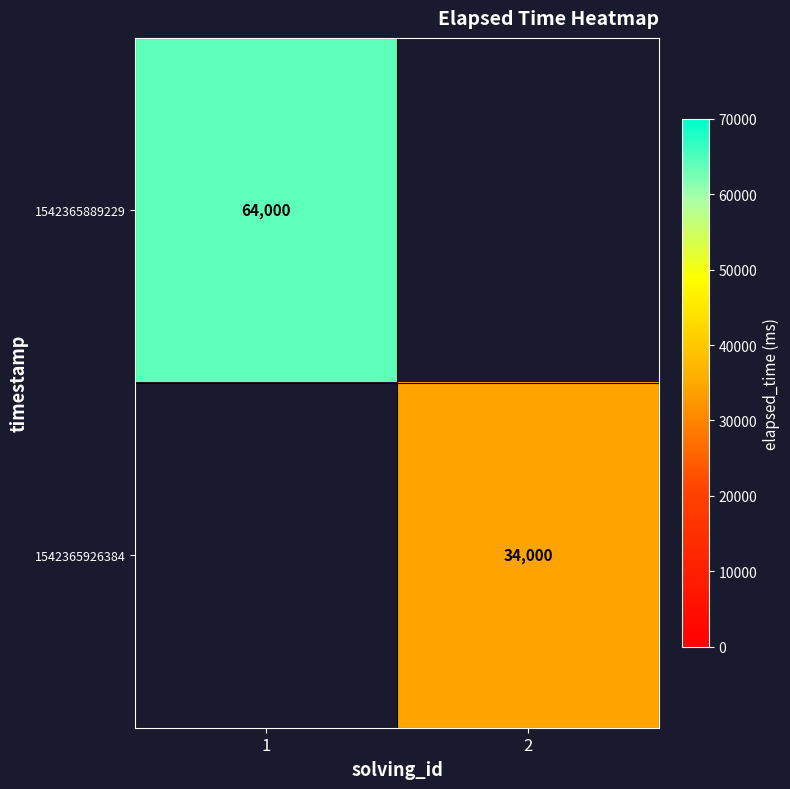

The value of 1542365926384 at 2 is 46578. True or false?

False